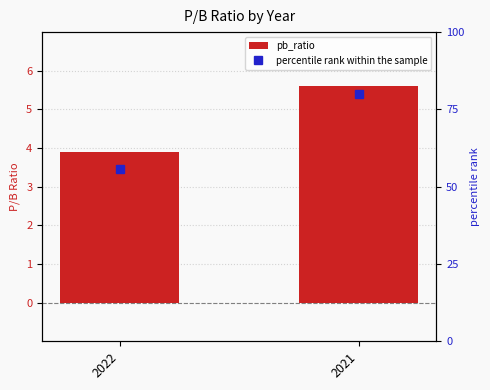

Is it true that pb_ratio equals 3.9 at 2022?

True